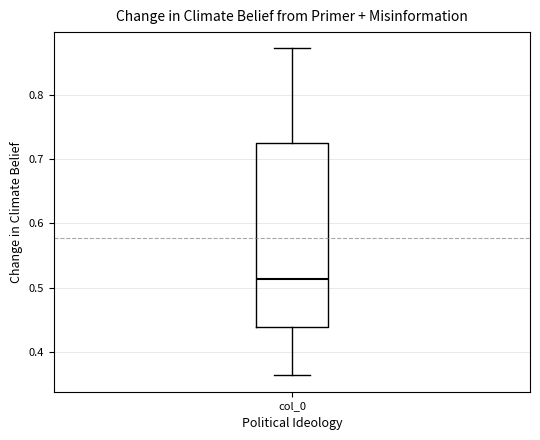

Transcribe this box plot: give where the median line is, the range the box spans, and where the two whiskers end, as read against the y-axis. The values are not printed on the chart, so give them approximately, as read against the axis.

median 0.51, box 0.44 to 0.72, whiskers 0.36 to 0.87